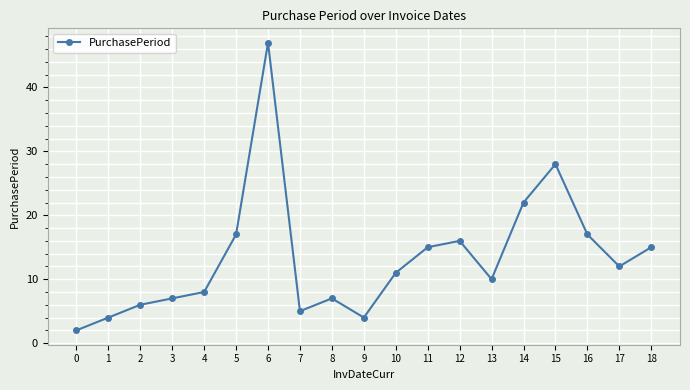

Between 18 and 0, which is larger?

18